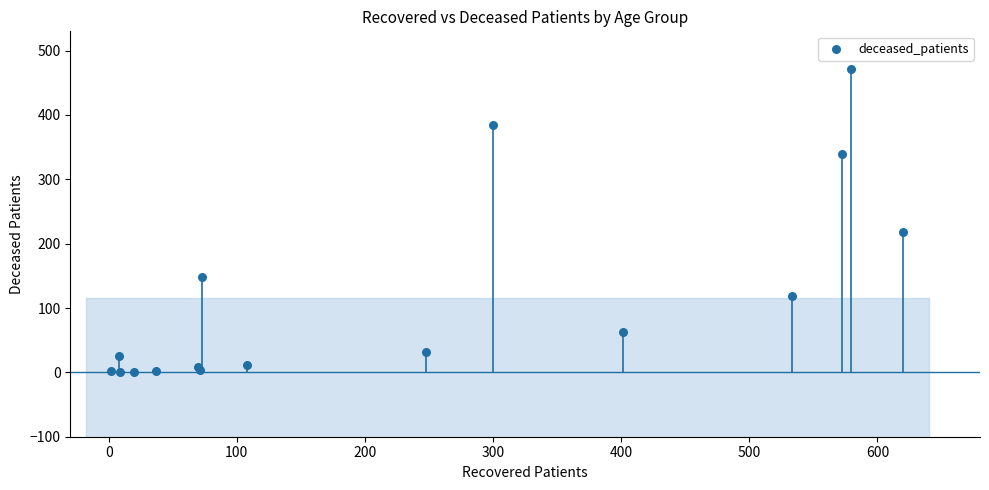

What Y value in the scatter plot is closest to 236?

218